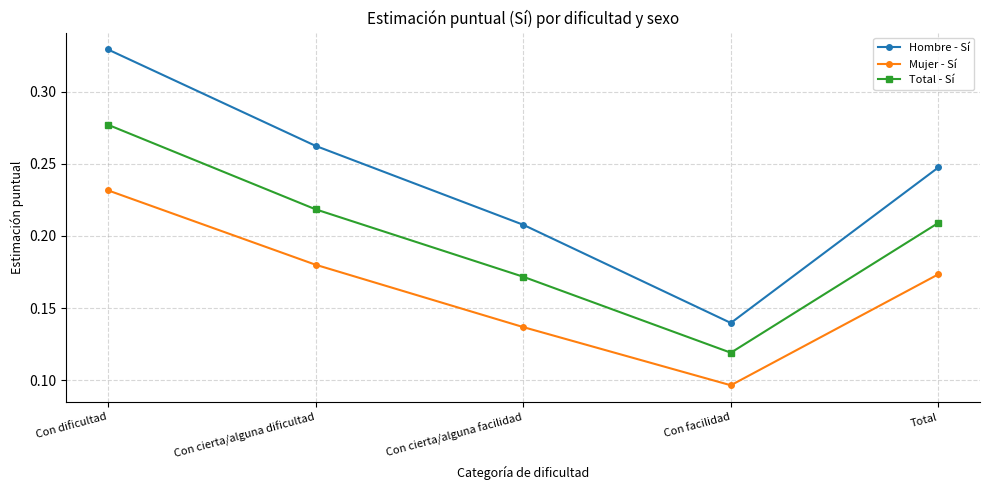

At which label is Total - Sí closest to 0?

Con facilidad